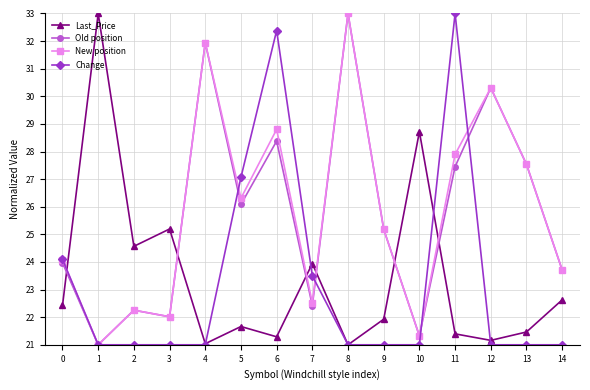

At which category is the sum across all series the highest?

6